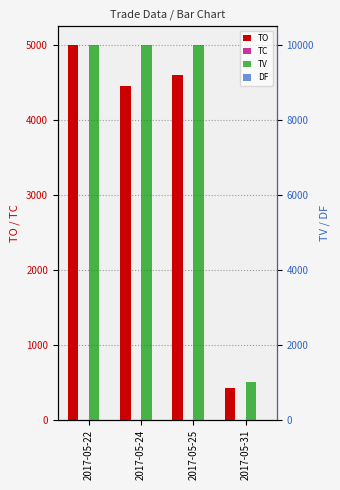

What is the approximate value of TC at 2017-05-31?

1.0